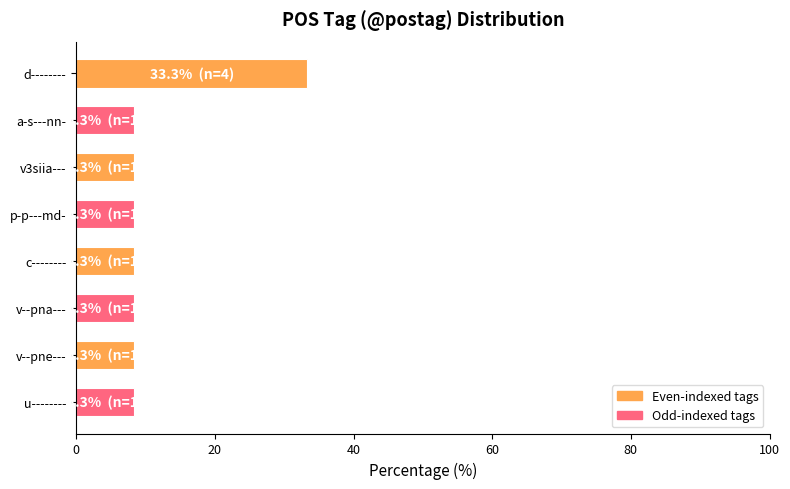

Are the bars grouped side by side (vs. stacked)?

No